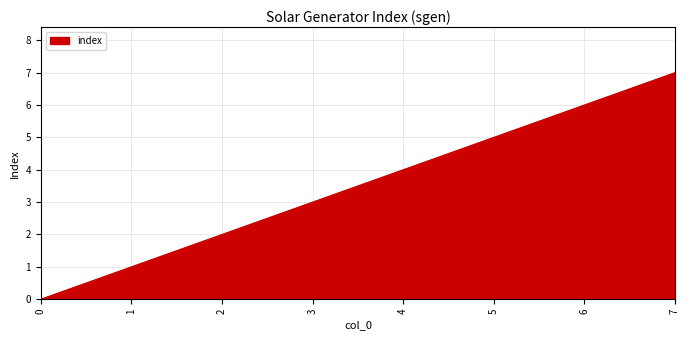

What is the change in value from 1 to 7?

+6